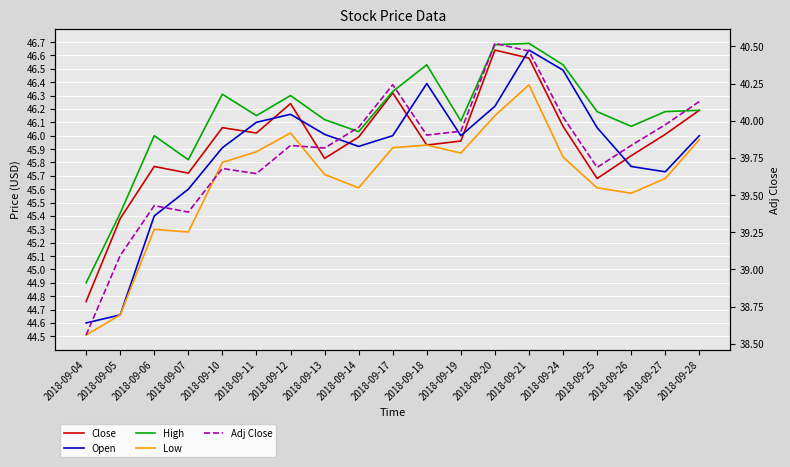

True or false: Low has more than 2 interior local peaks.

True